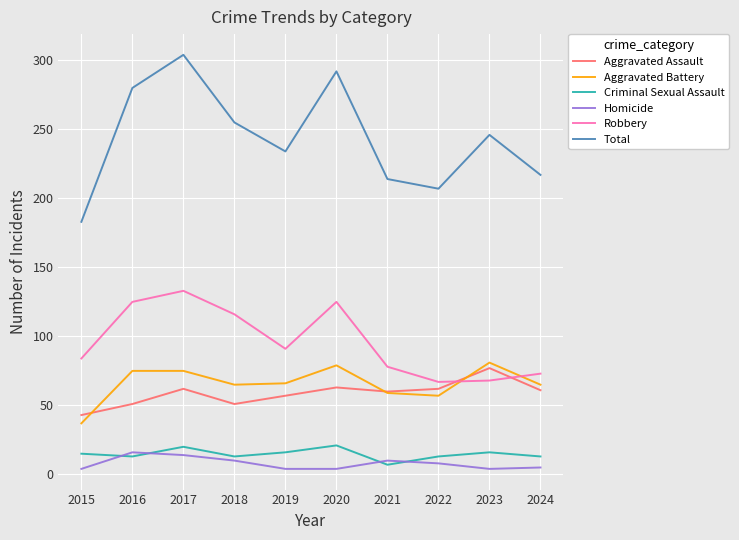

What is the highest value of the Criminal Sexual Assault series?

21